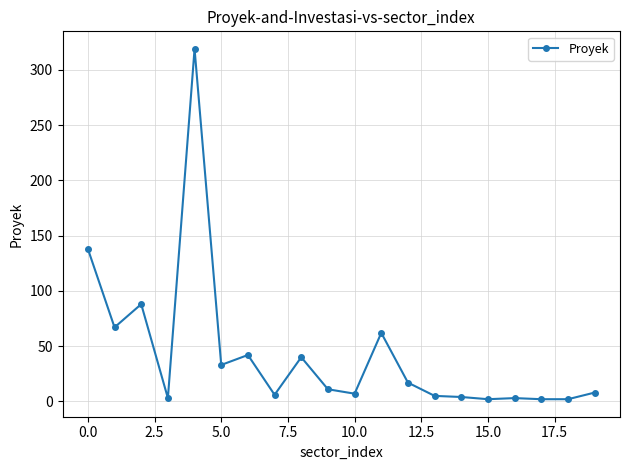

How many data points does each series have?

20